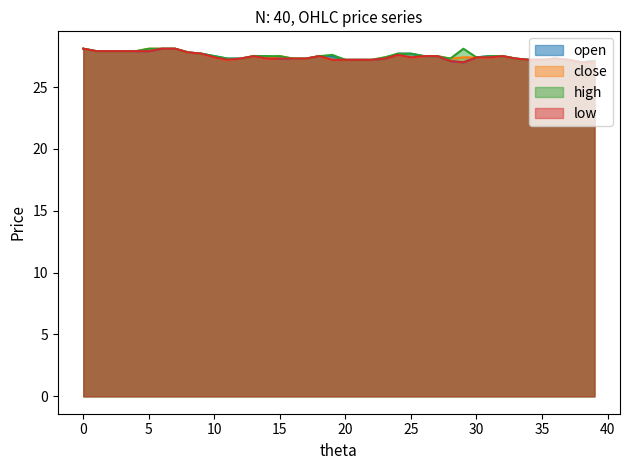

Does the chart have visible grid lines?

No